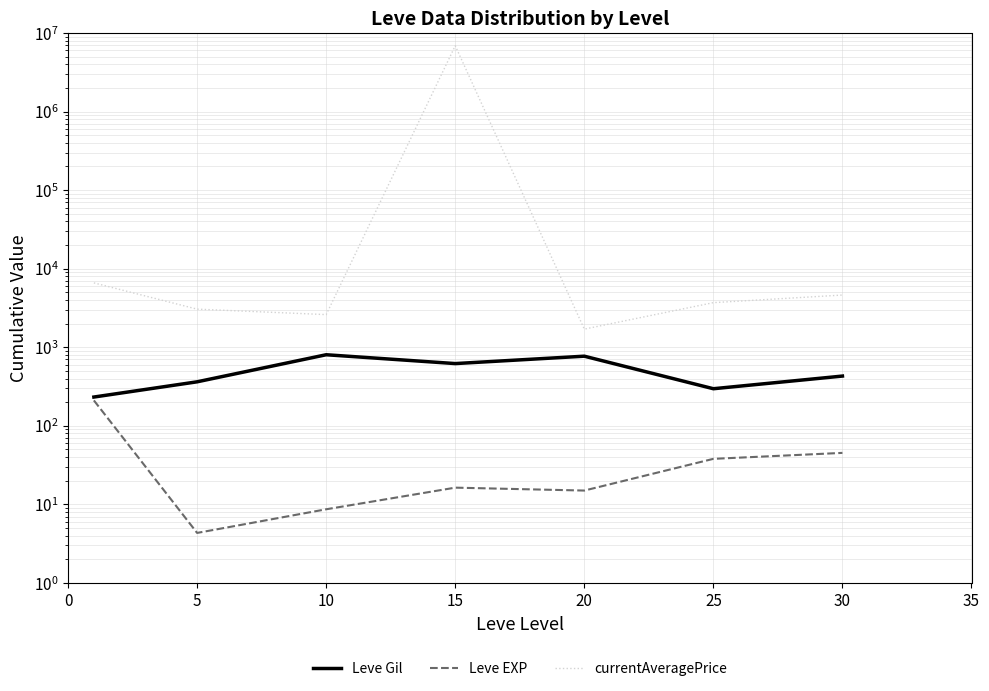

True or false: currentAveragePrice and Leve EXP intersect in this chart.

False